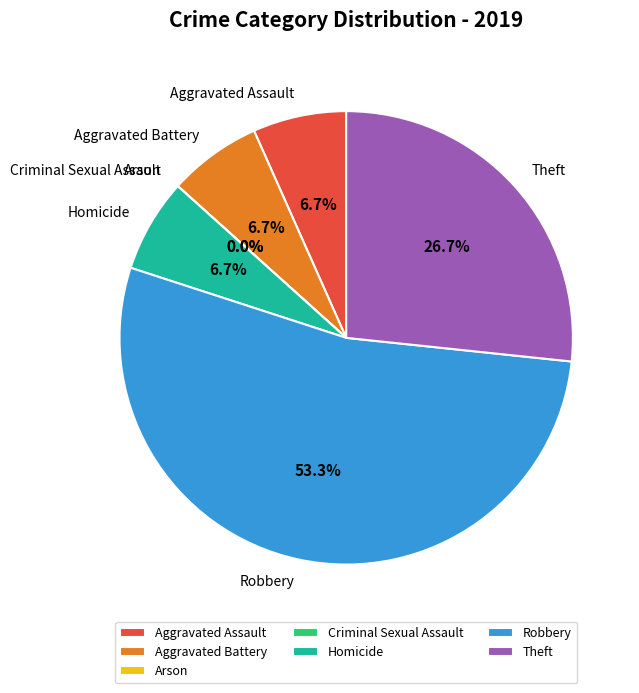

Which has a higher value, Robbery or Aggravated Assault?

Robbery